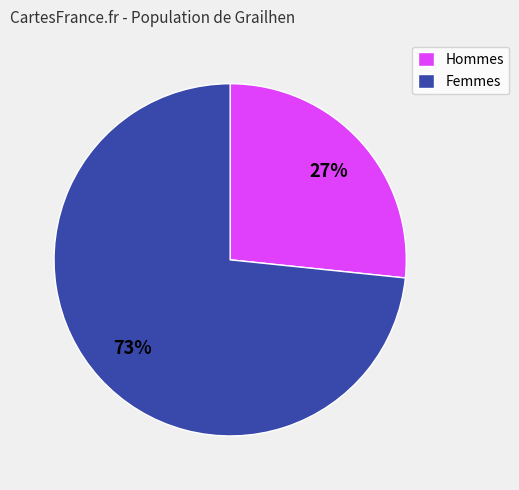

To the nearest percent, what percentage of the pie is Hommes?

27%